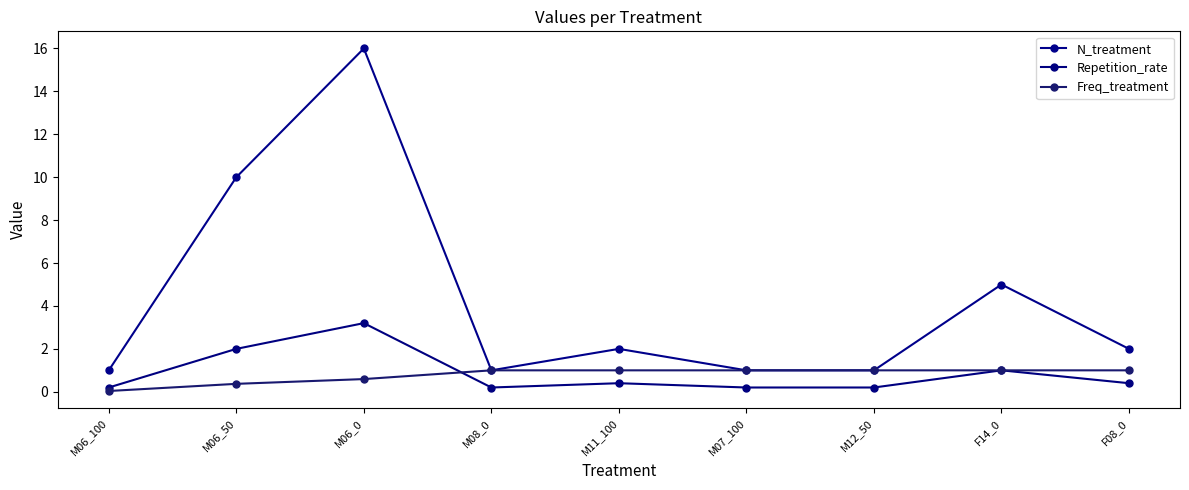

How many lines are shown in the chart?

3